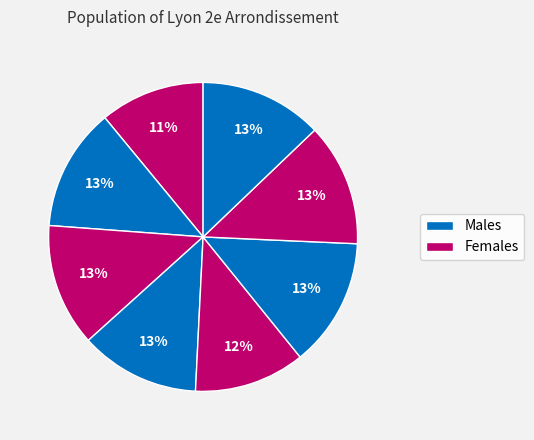

Count the number of slices in the pie.

8